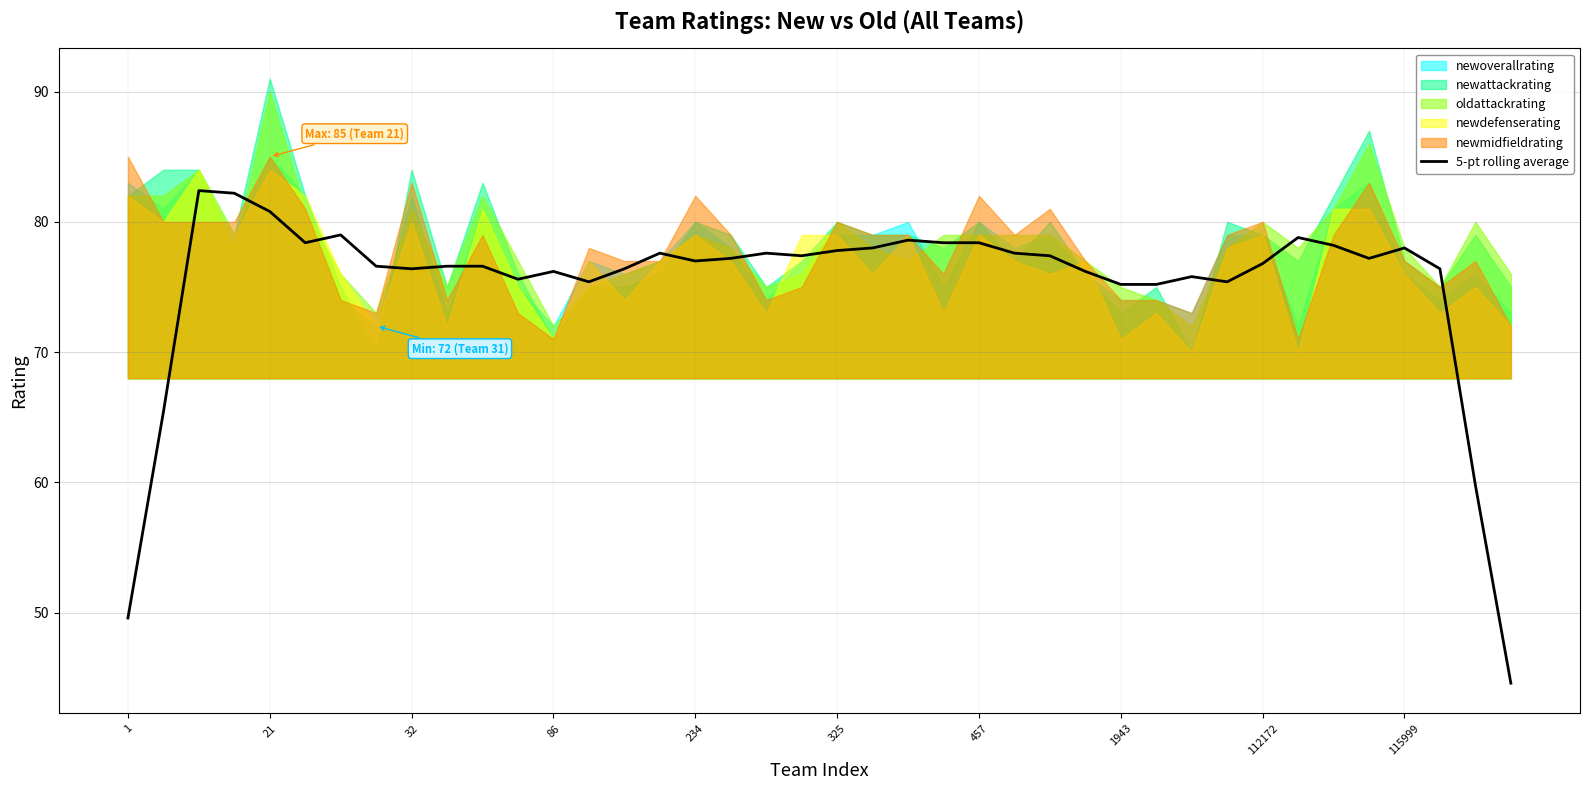

Reading left to right, transcribe all the data shown in this chart.

49.6	65.4	82.4	82.2	80.8	78.4	79.0	76.6	76.4	76.6	76.6	75.6	76.2	75.4	76.4	77.6	77.0	77.2	77.6	77.4	77.8	78.0	78.6	78.4	78.4	77.6	77.4	76.2	75.2	75.2	75.8	75.4	76.8	78.8	78.2	77.2	78.0	76.4	59.8	44.6